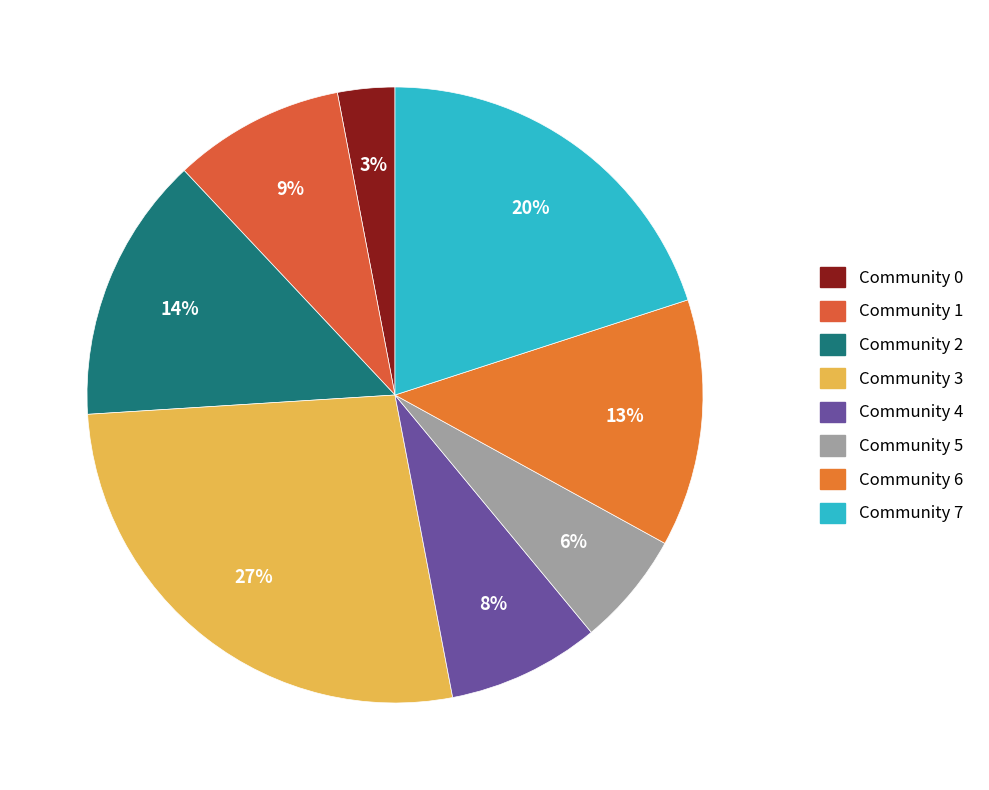

How many slices are in this pie chart?

8